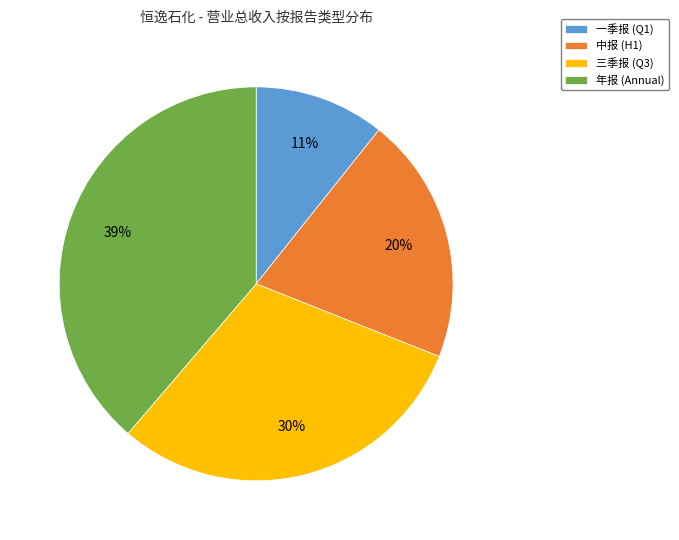

Does any single category account for the majority?

No